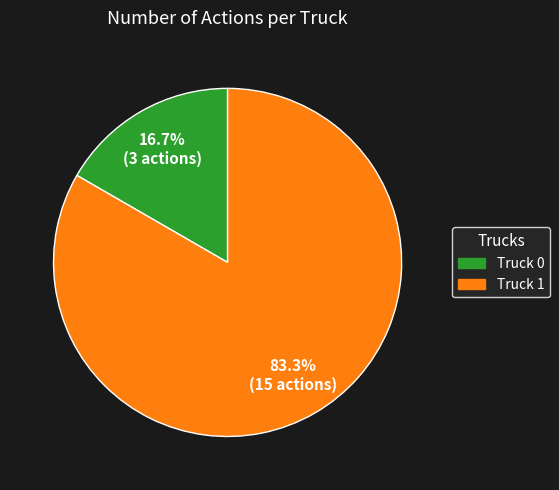

Between Truck 0 and Truck 1, which is larger?

Truck 1